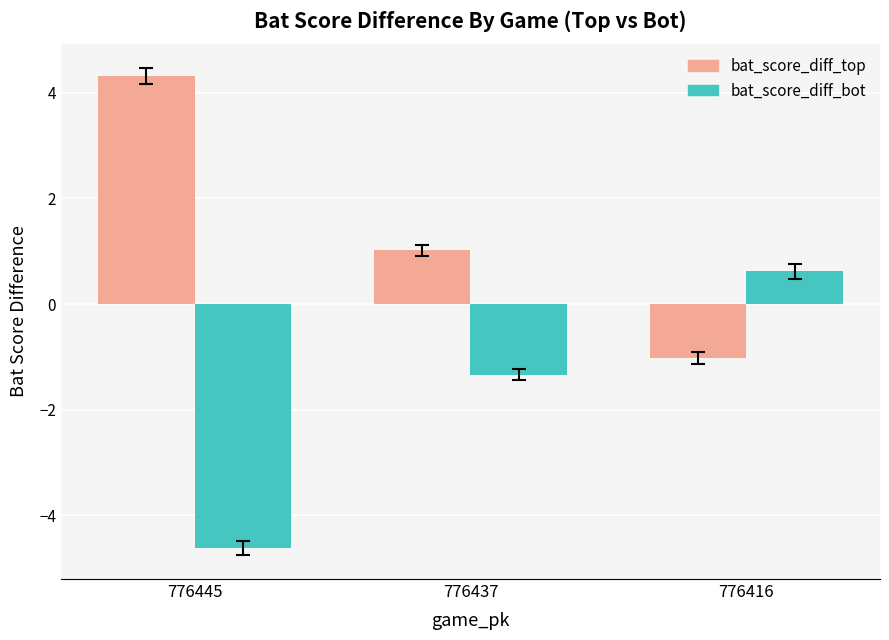

Rank the series at 776437 from highest to lowest value.

bat_score_diff_top, bat_score_diff_bot